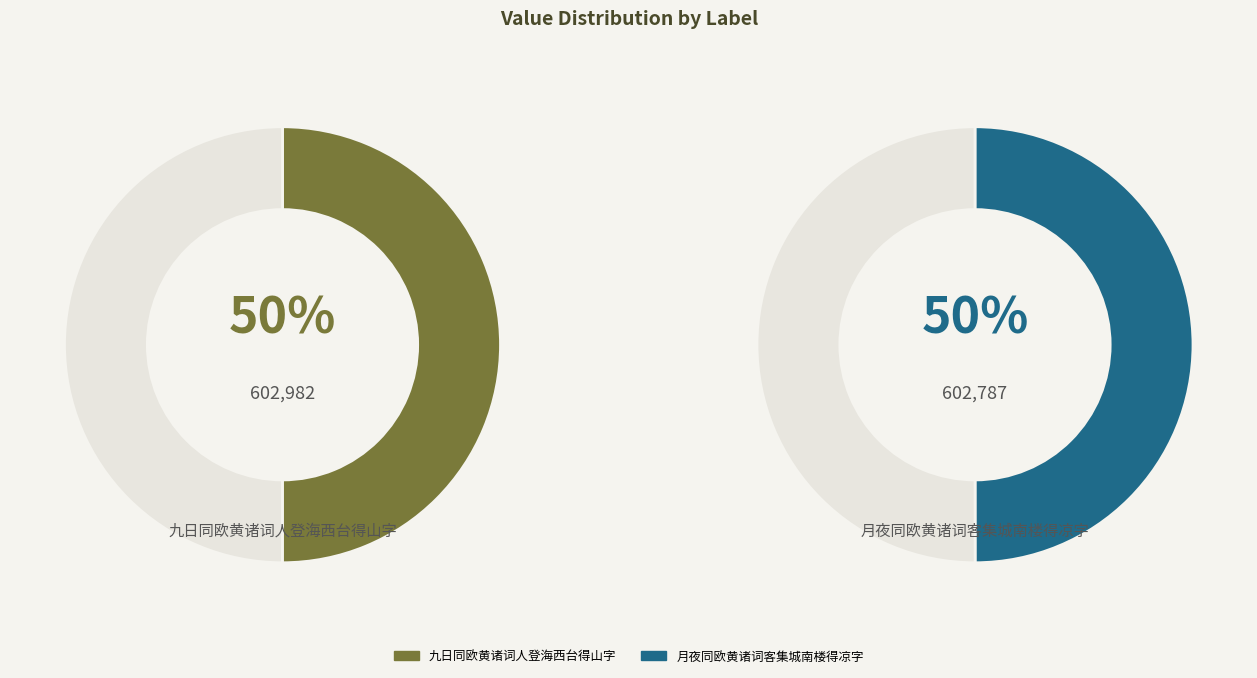

What is the majority slice?

九日同欧黄诸词人登海西台得山字